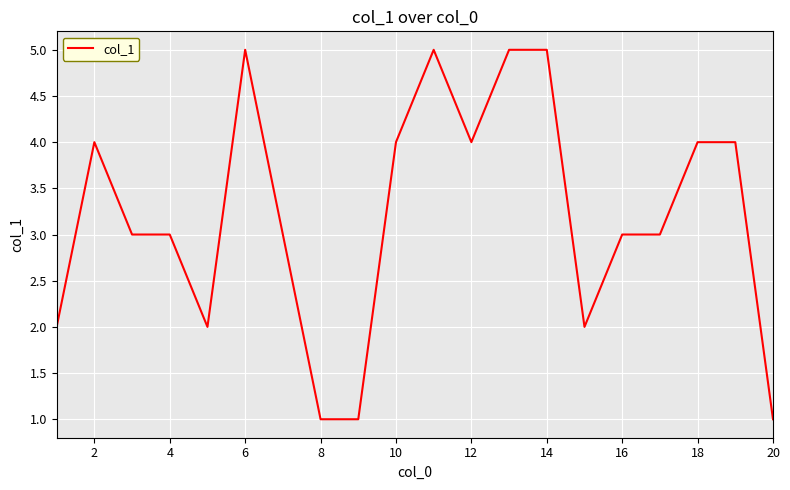

Reading left to right, transcribe all the data shown in this chart.

2	4	3	3	2	5	3	1	1	4	5	4	5	5	2	3	3	4	4	1